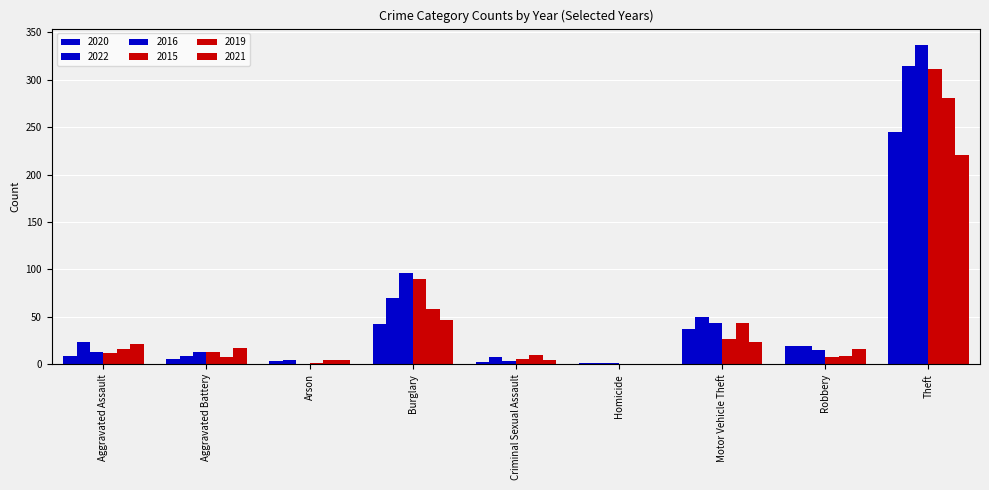

Rank the categories by 2021 value from lowest to highest.

Homicide, Arson, Criminal Sexual Assault, Robbery, Aggravated Battery, Aggravated Assault, Motor Vehicle Theft, Burglary, Theft